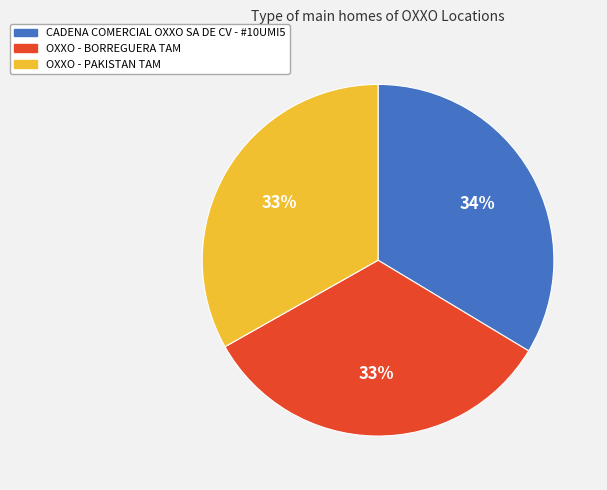

Count the number of slices in the pie.

3